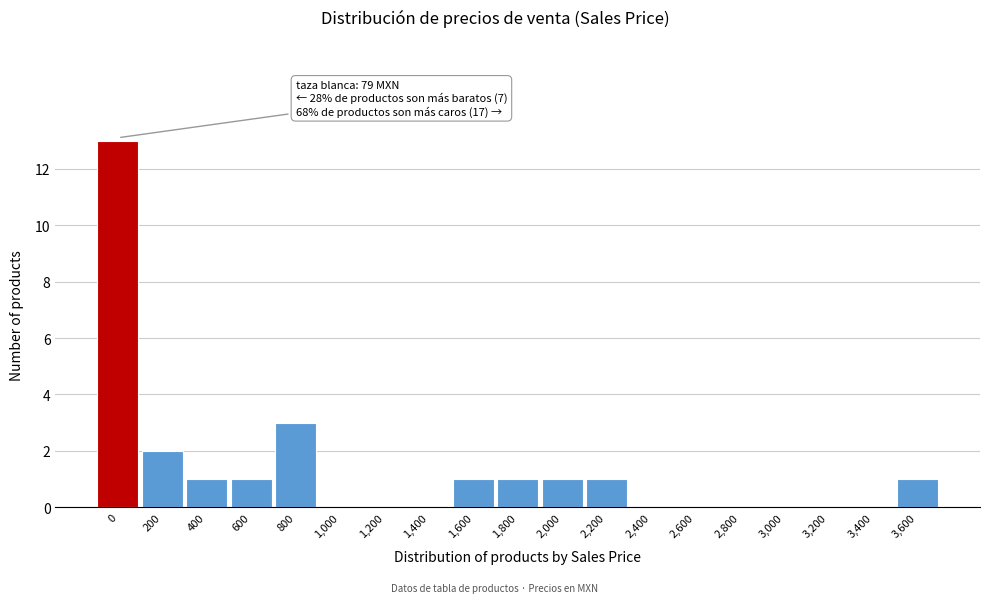

Reading right to left, list all the values displayed in this chart.

3,600=1	3,400=0	3,200=0	3,000=0	2,800=0	2,600=0	2,400=0	2,200=1	2,000=1	1,800=1	1,600=1	1,400=0	1,200=0	1,000=0	800=3	600=1	400=1	200=2	0=13